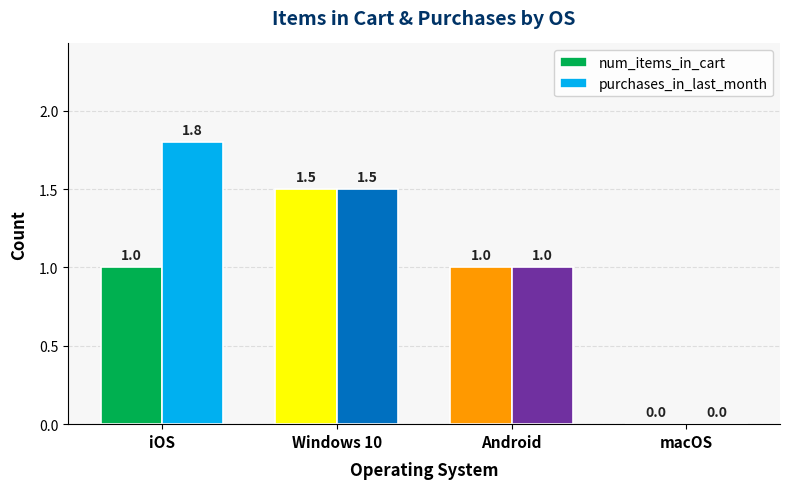

Is the value of num_items_in_cart at iOS greater than the value of purchases_in_last_month at macOS?

Yes